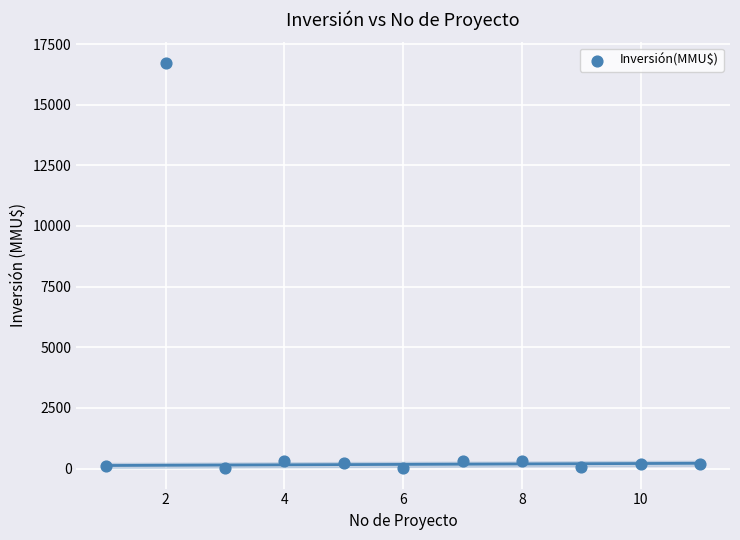

What is the range of X values (max minus min)?

10